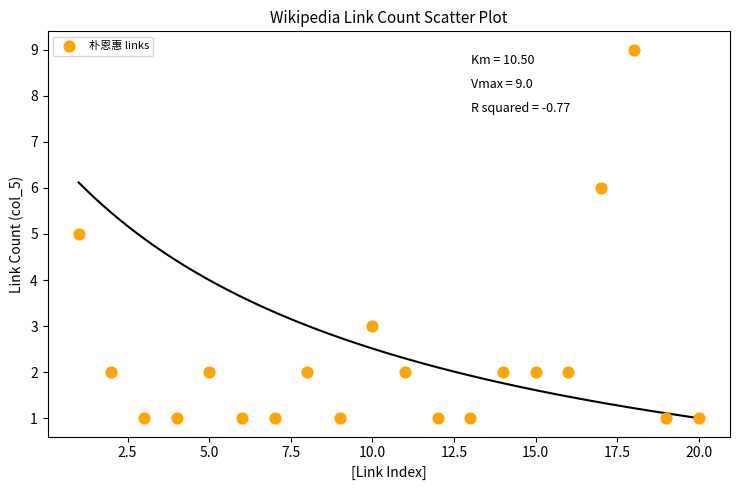

What is the range of Y values (max minus min)?

8